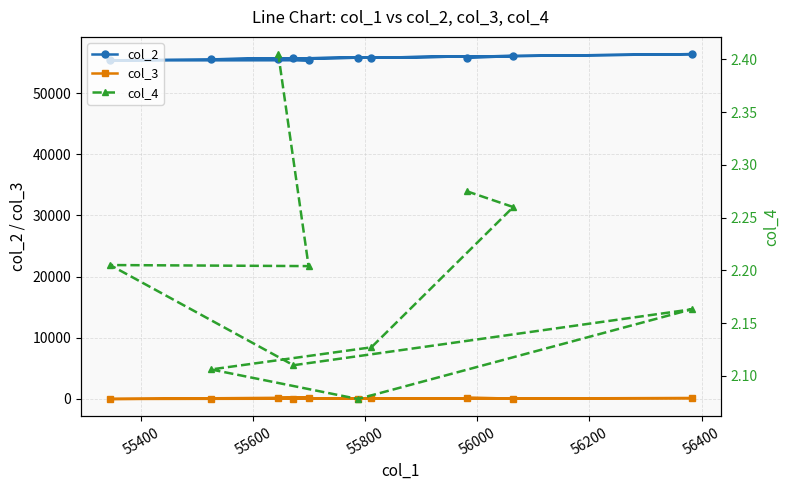

What is the minimum value for col_2?

55345.0